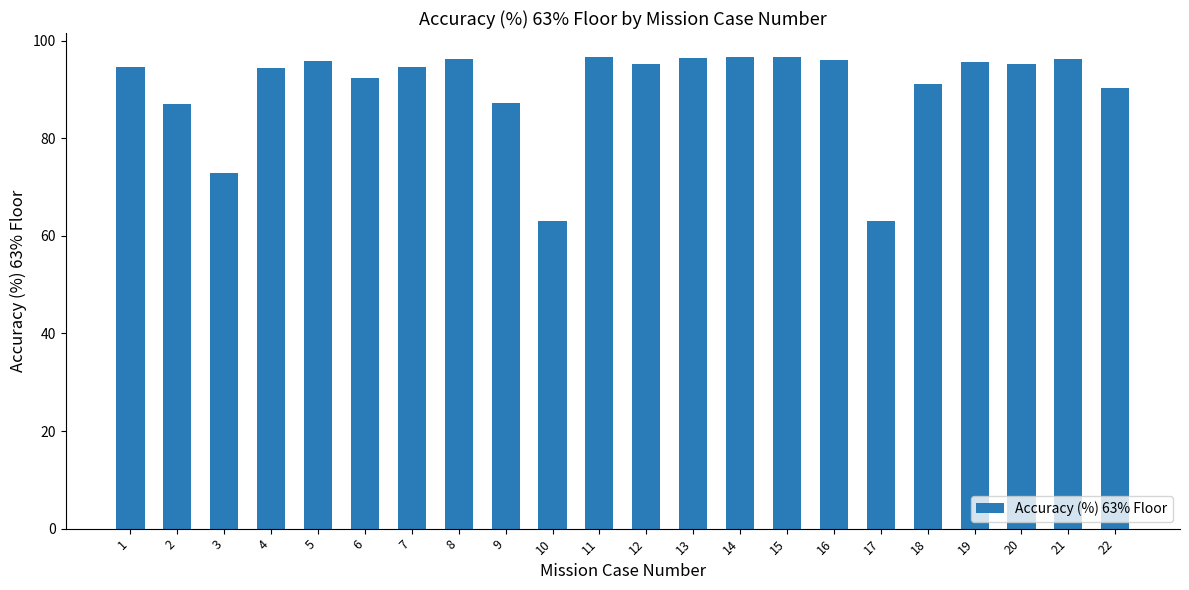

What is the difference between the values at 14 and 19?

1.1